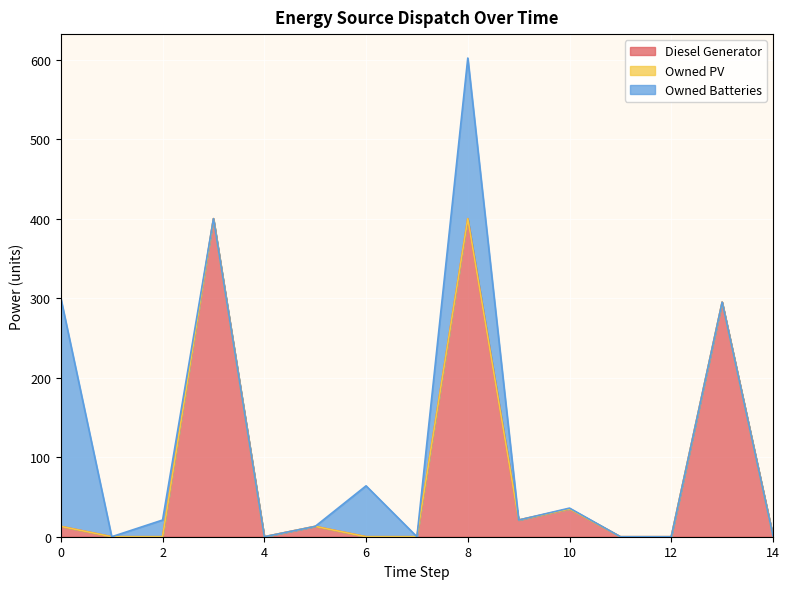

How many interior local valleys does the Diesel Generator series have?

2